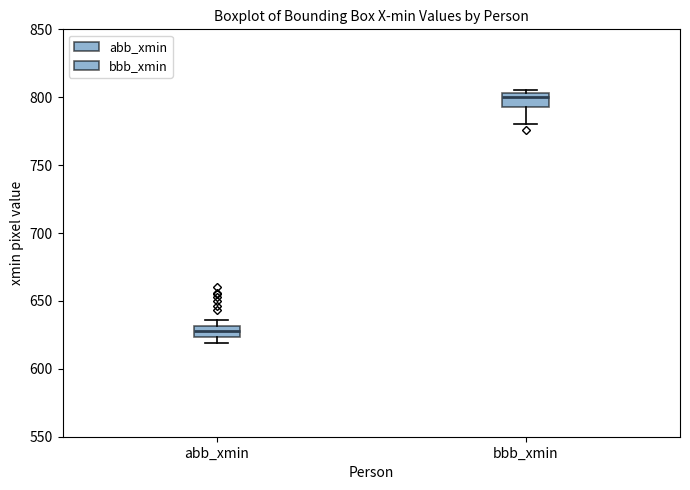

Reading left to right, read every box against the y-axis: the position of its median line, the range the box covers, and the ends of its whiskers. The values are not printed on the chart, so give them approximately, as read against the axis.

abb_xmin: median 630 (inside the box), box 625 to 630, whiskers 620 to 635
bbb_xmin: median 800, box 795 to 805, whiskers 780 to 805 (just above the box's upper edge)